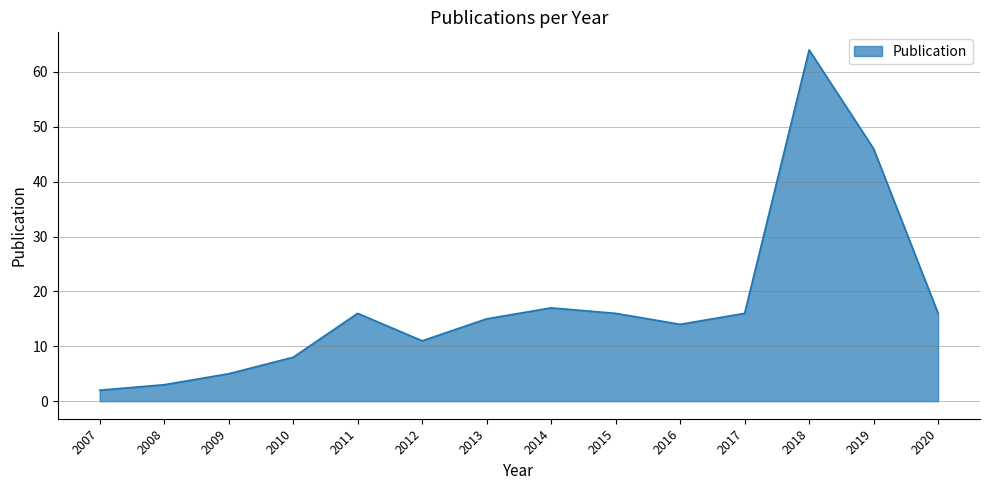

Approximately how many times larger is the value at 2012 compared to 2014?

0.6